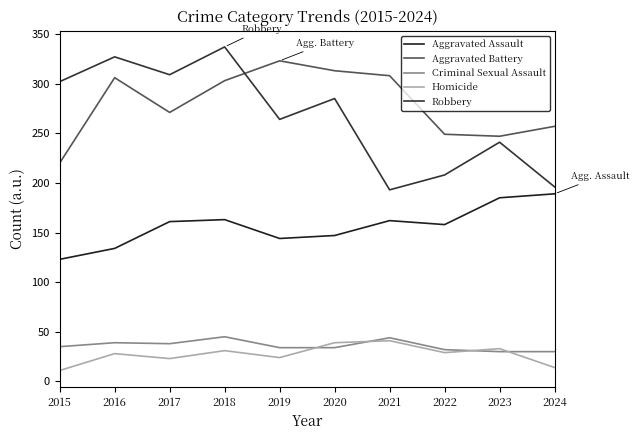

True or false: Aggravated Battery and Criminal Sexual Assault intersect in this chart.

False